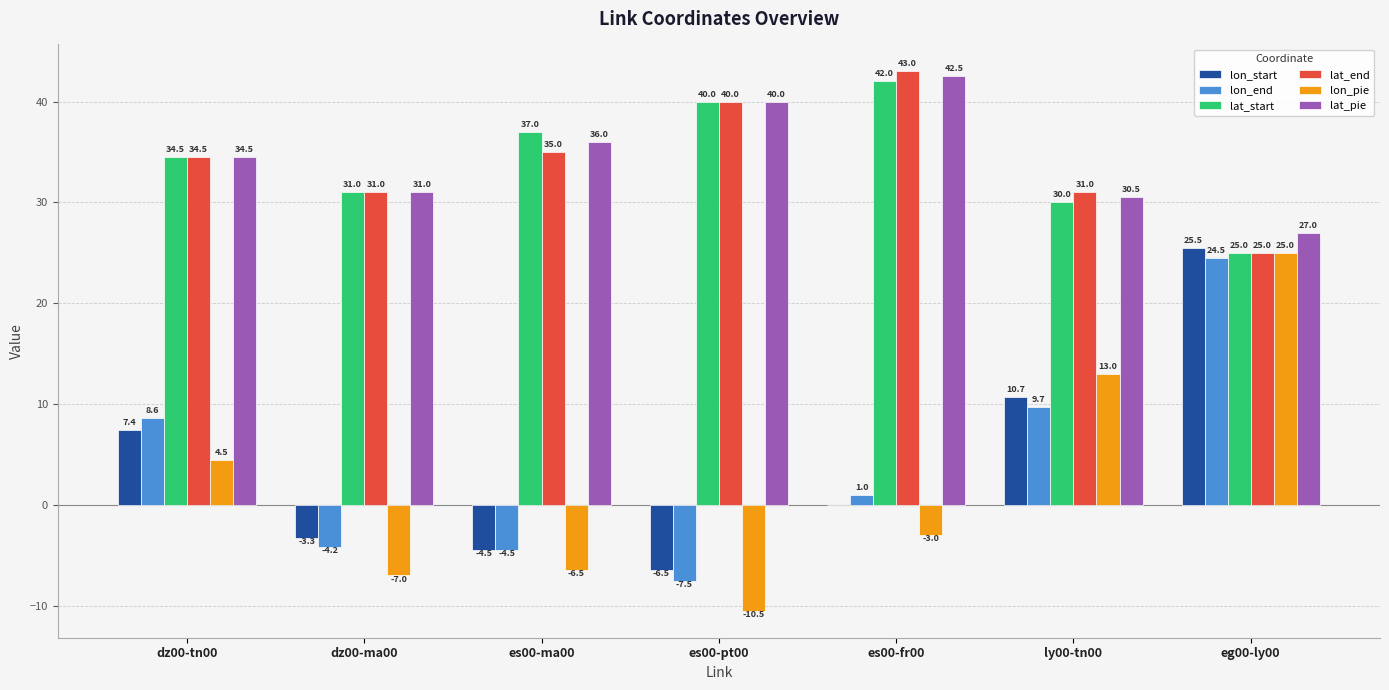

Reading right to left, transcribe all the data shown in this chart.

lon_start: eg00-ly00=25.5	ly00-tn00=10.7	es00-fr00=0.0	es00-pt00=-6.5	es00-ma00=-4.5	dz00-ma00=-3.3	dz00-tn00=7.4
lon_end: eg00-ly00=24.5	ly00-tn00=9.7	es00-fr00=1.0	es00-pt00=-7.5	es00-ma00=-4.5	dz00-ma00=-4.2	dz00-tn00=8.6
lat_start: eg00-ly00=25.0	ly00-tn00=30.0	es00-fr00=42.0	es00-pt00=40.0	es00-ma00=37.0	dz00-ma00=31.0	dz00-tn00=34.5
lat_end: eg00-ly00=25.0	ly00-tn00=31.0	es00-fr00=43.0	es00-pt00=40.0	es00-ma00=35.0	dz00-ma00=31.0	dz00-tn00=34.5
lon_pie: eg00-ly00=25.0	ly00-tn00=13.0	es00-fr00=-3.0	es00-pt00=-10.5	es00-ma00=-6.5	dz00-ma00=-7.0	dz00-tn00=4.5
lat_pie: eg00-ly00=27.0	ly00-tn00=30.5	es00-fr00=42.5	es00-pt00=40.0	es00-ma00=36.0	dz00-ma00=31.0	dz00-tn00=34.5